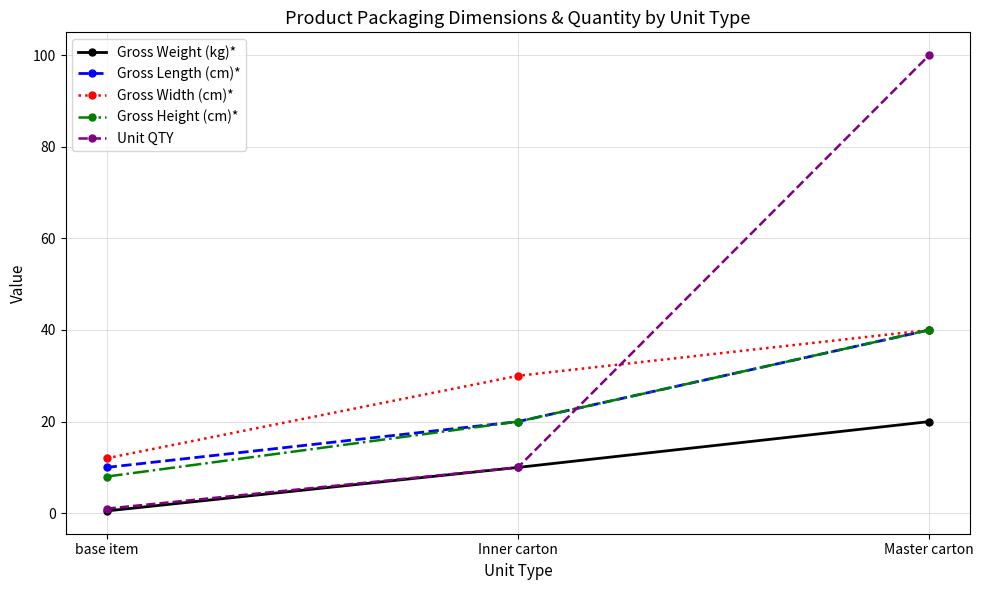

What is the average value of the Gross Width (cm)* series?

27.3